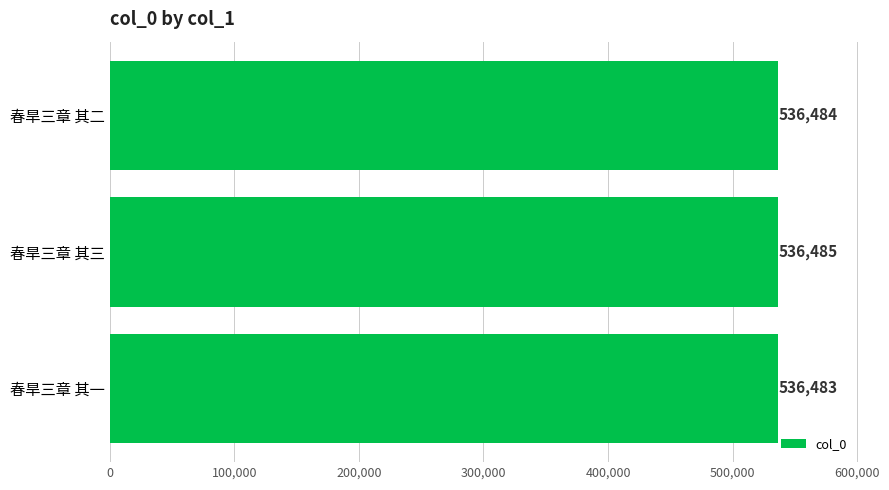

The chart shows a value of 536485 at 春旱三章 其三. True or false?

True